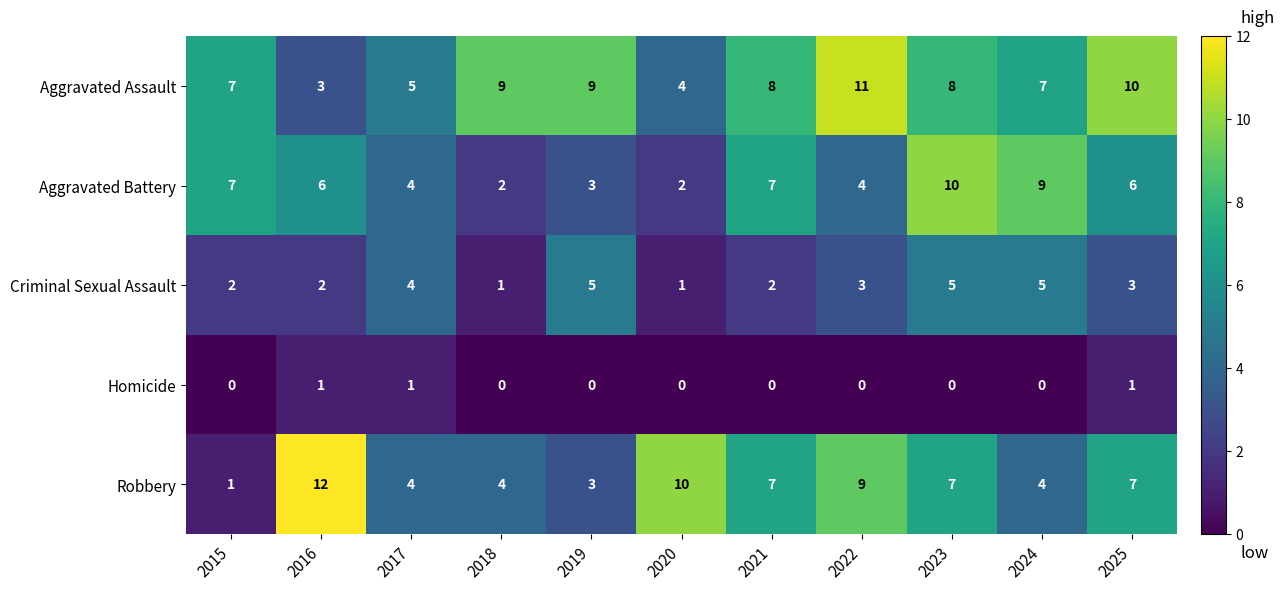

Which series changed the most between 2017 and 2025?

Aggravated Assault